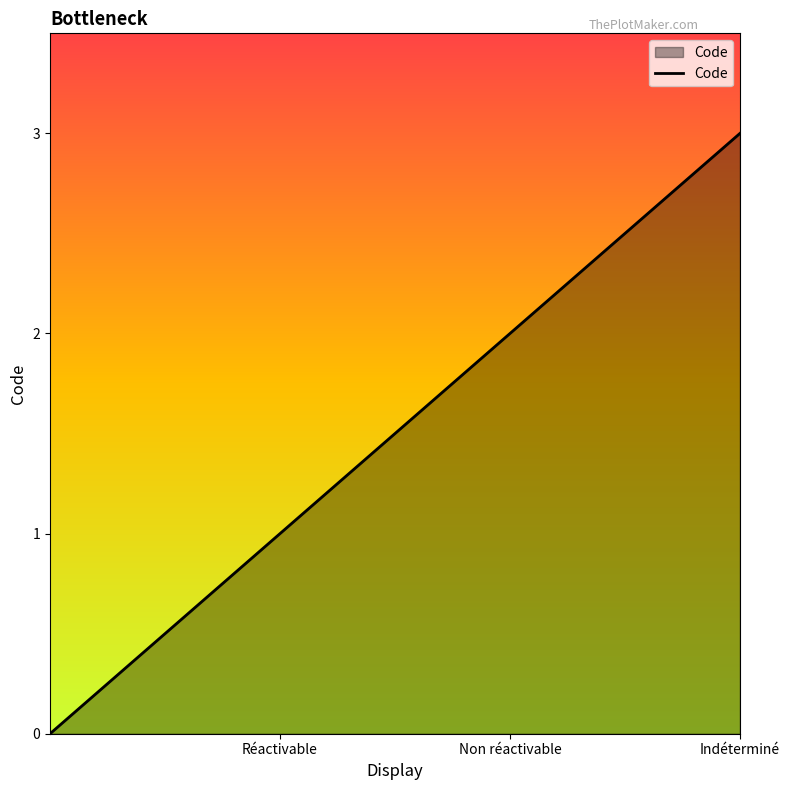

What is the difference between the maximum and minimum values?

3